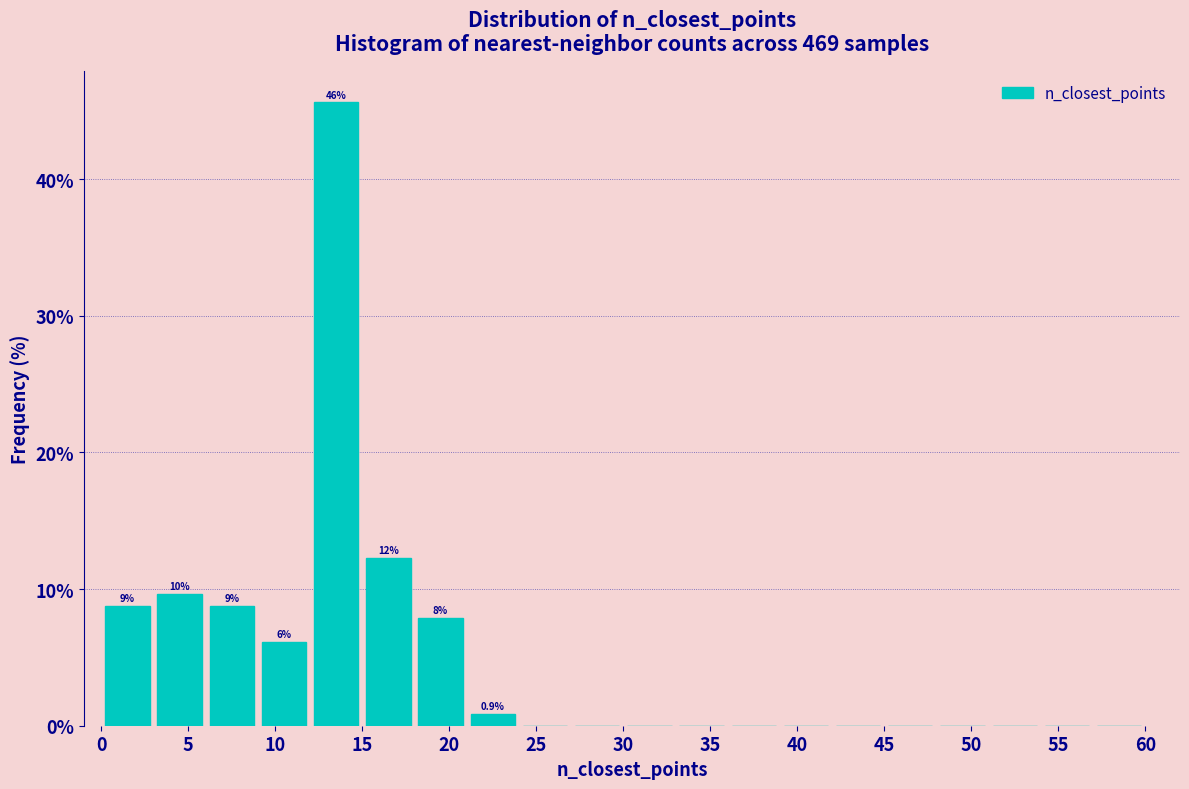

Which range on the x-axis has the tallest bar?

12 to 15